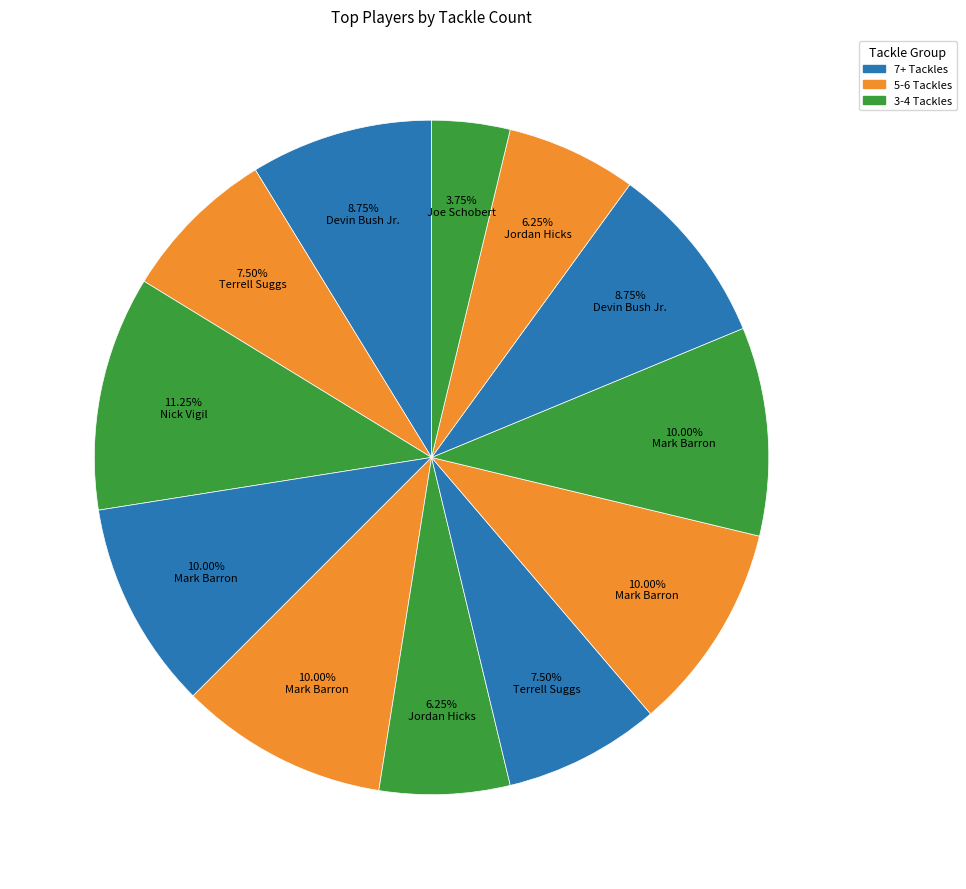

Count the number of slices in the pie.

12